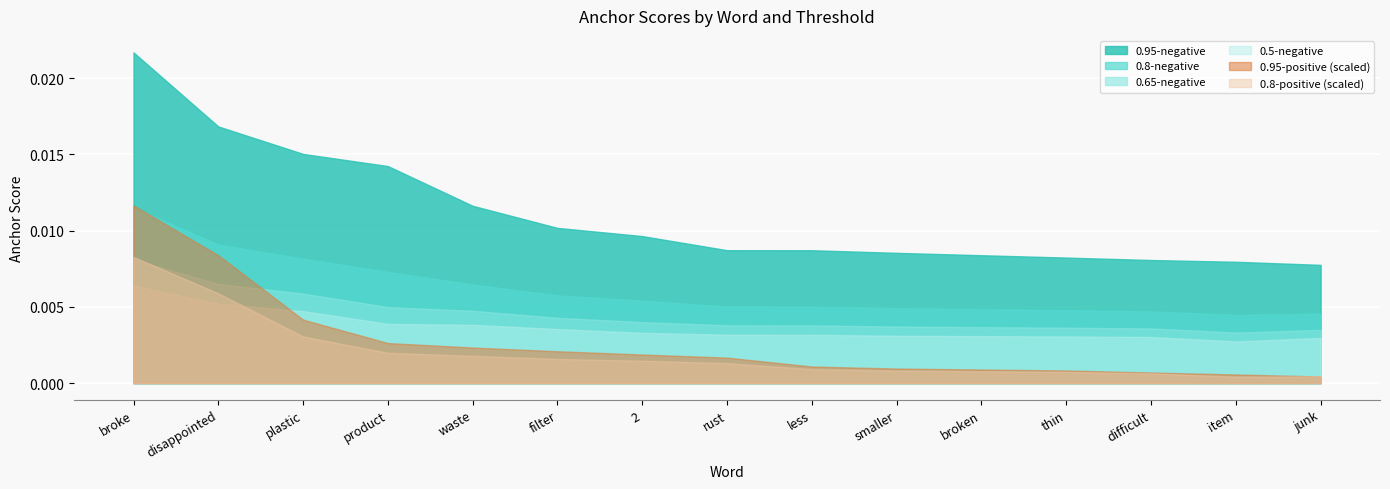

What is the difference between the second highest and minimum values in the 0.95-positive series?

0.2